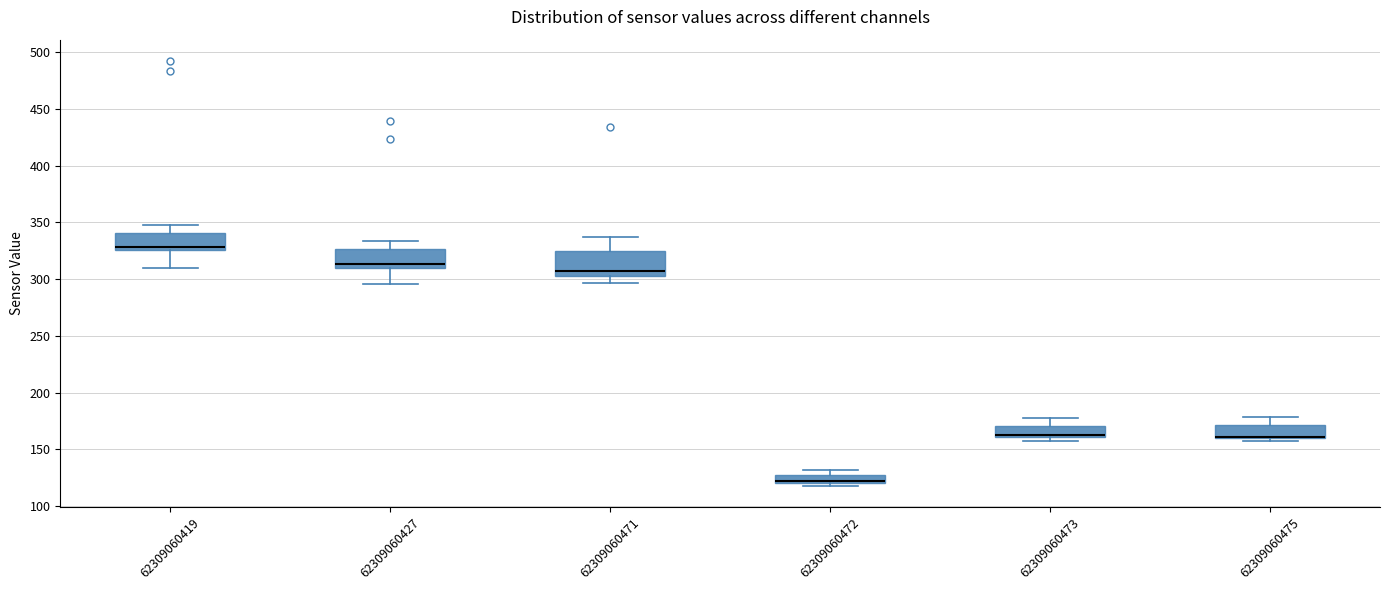

Which box is the tallest, from its lower edge to its upper edge?

62309060471